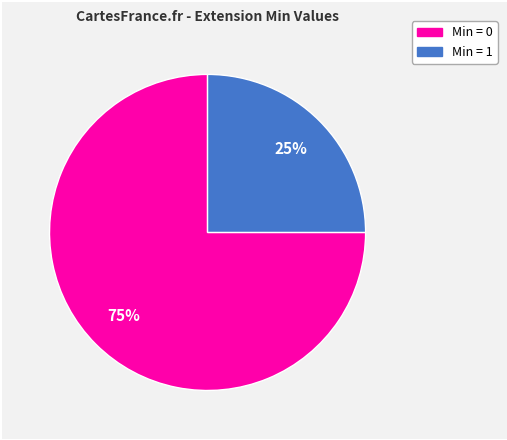

To the nearest percent, what is the average slice percentage?

50%